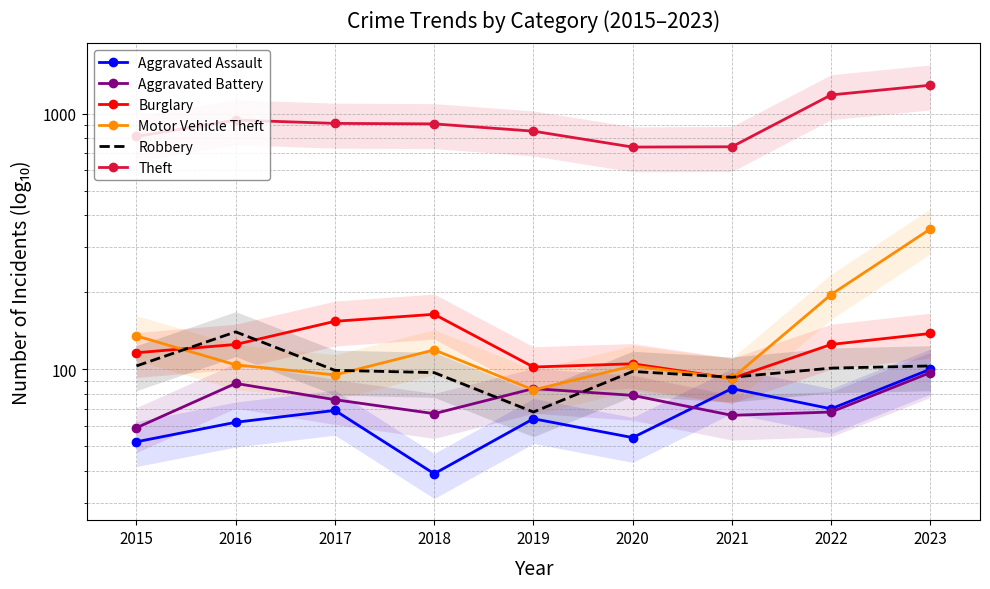

Which series changed the most between 2018 and 2019?

Burglary